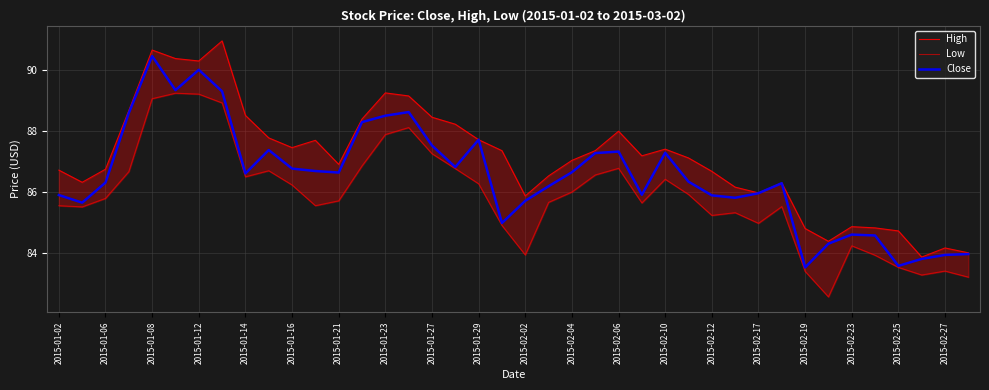

True or false: Close has a value of 87.5 at 2015-01-27.

True